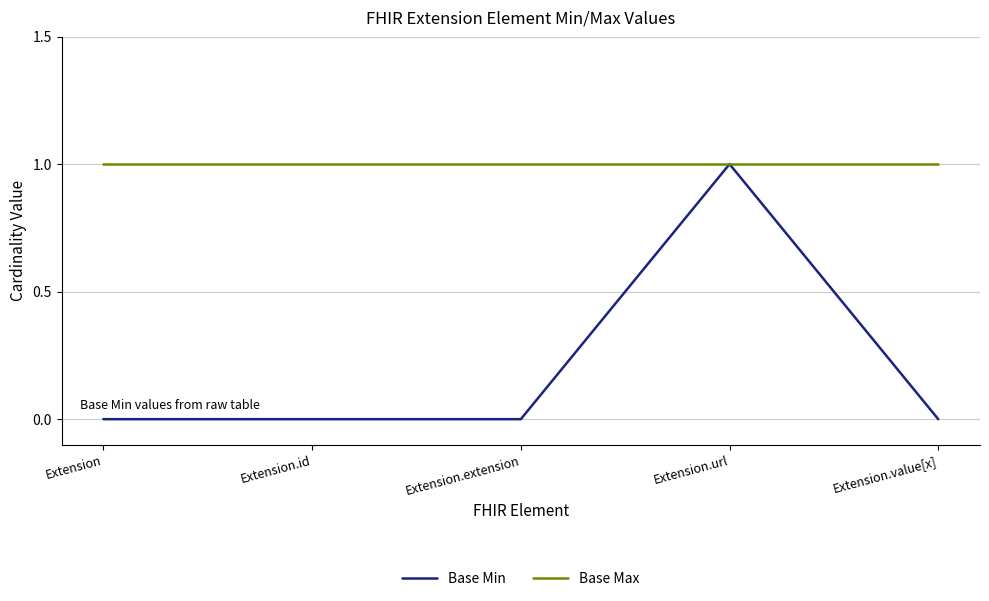

In Base Min, how many points are higher than both neighbors (excluding endpoints)?

1